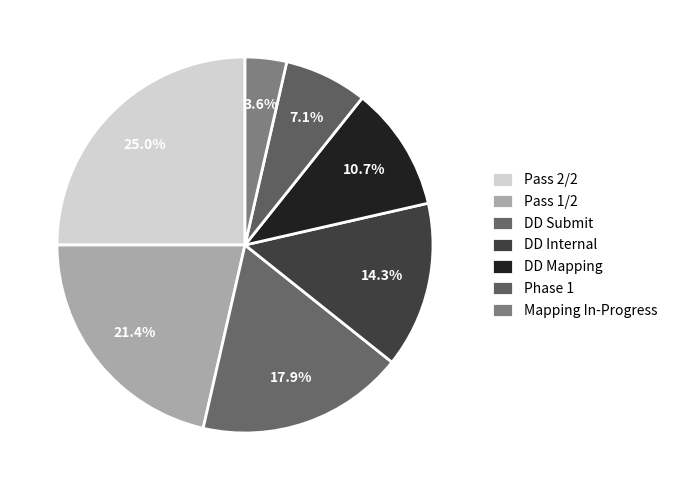

Count the number of slices in the pie.

7